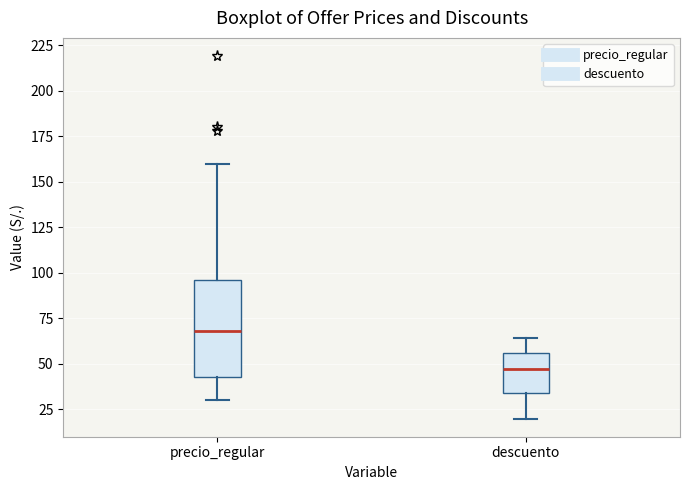

Reading left to right, transcribe this box plot: for each box, give where its median line is, the range the box spans, and where its two whiskers end, as read against the y-axis. The values are not printed on the chart, so give them approximately, as read against the axis.

precio_regular: median 70, box 45 to 95, whiskers 30 to 160
descuento: median 45, box 35 to 55, whiskers 20 to 65